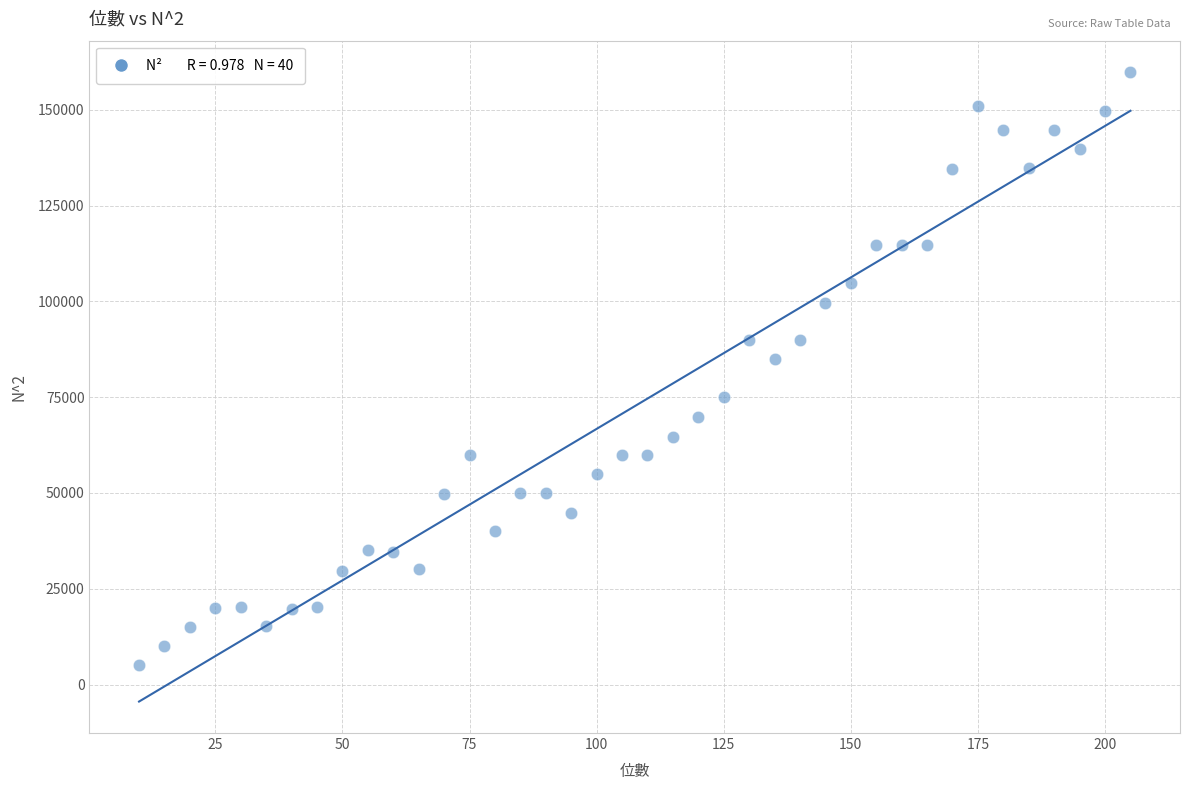

What Y value in the scatter plot is closest to 82393?

84858